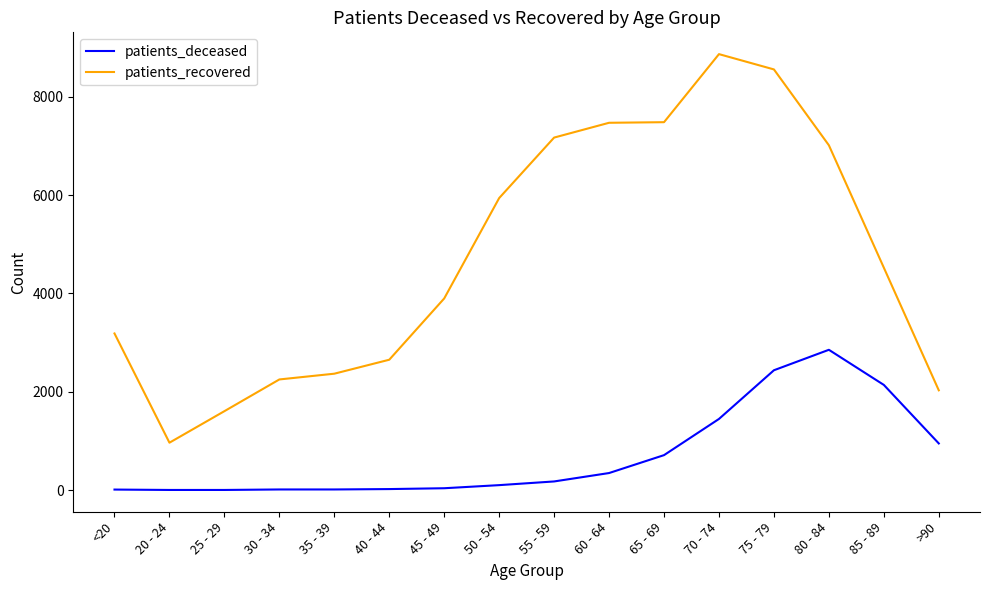

What is the spread (max minus min) of values at 25 - 29?

1602